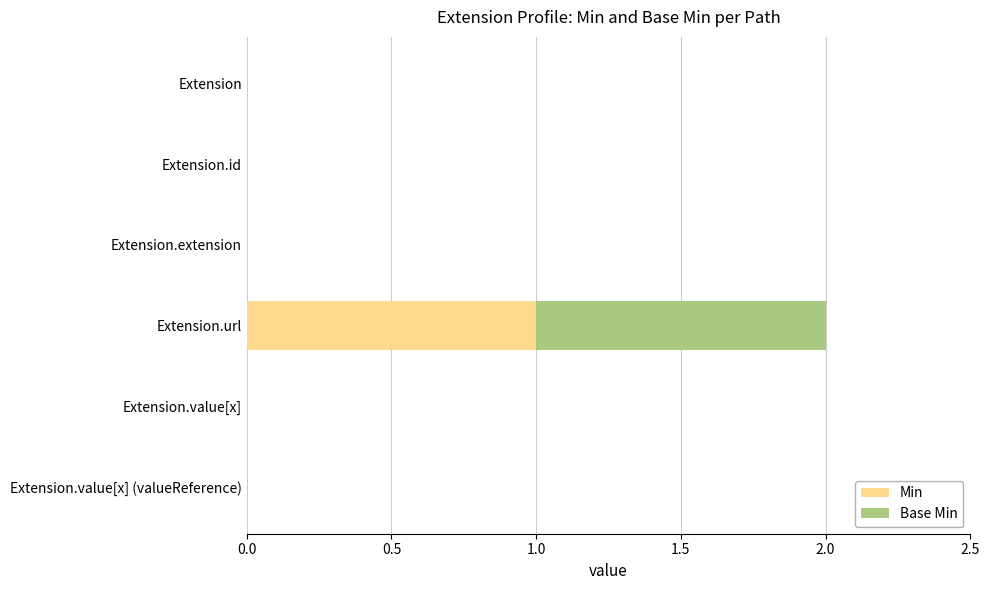

Count the number of categories in the chart.

6